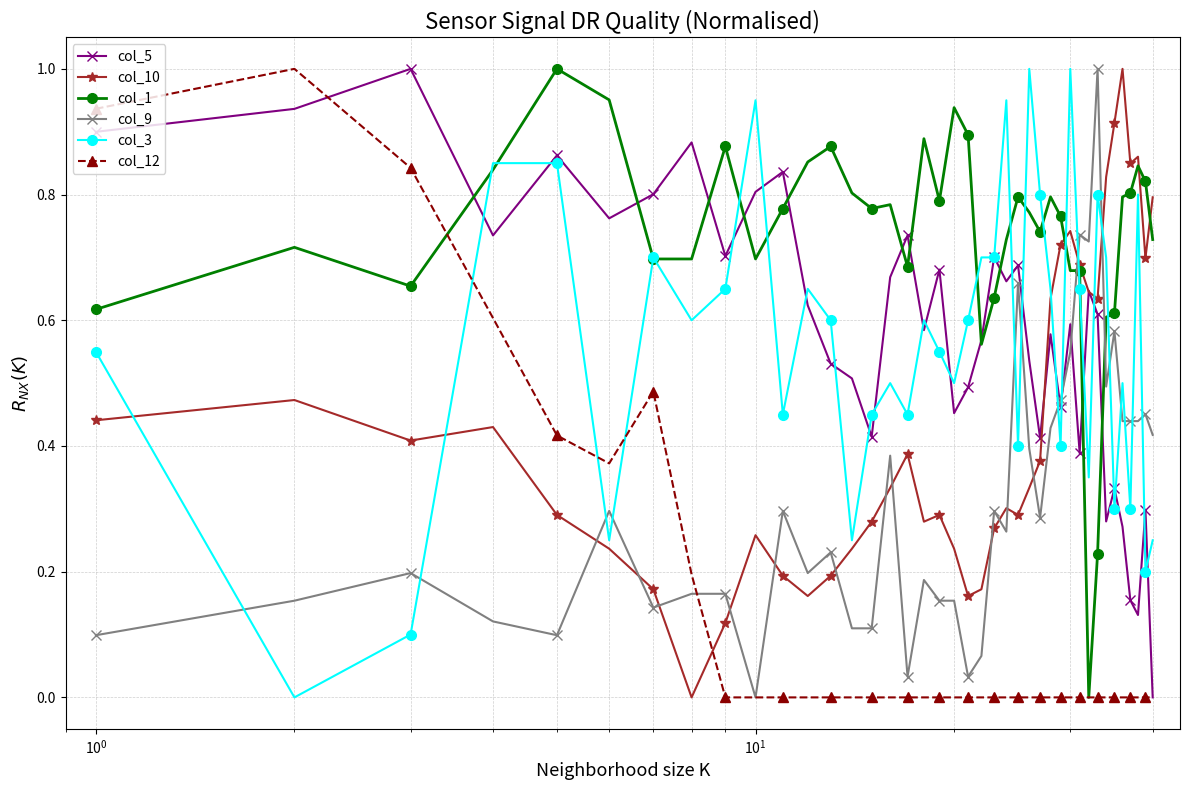

Which series has the largest total across all categories?

col_1